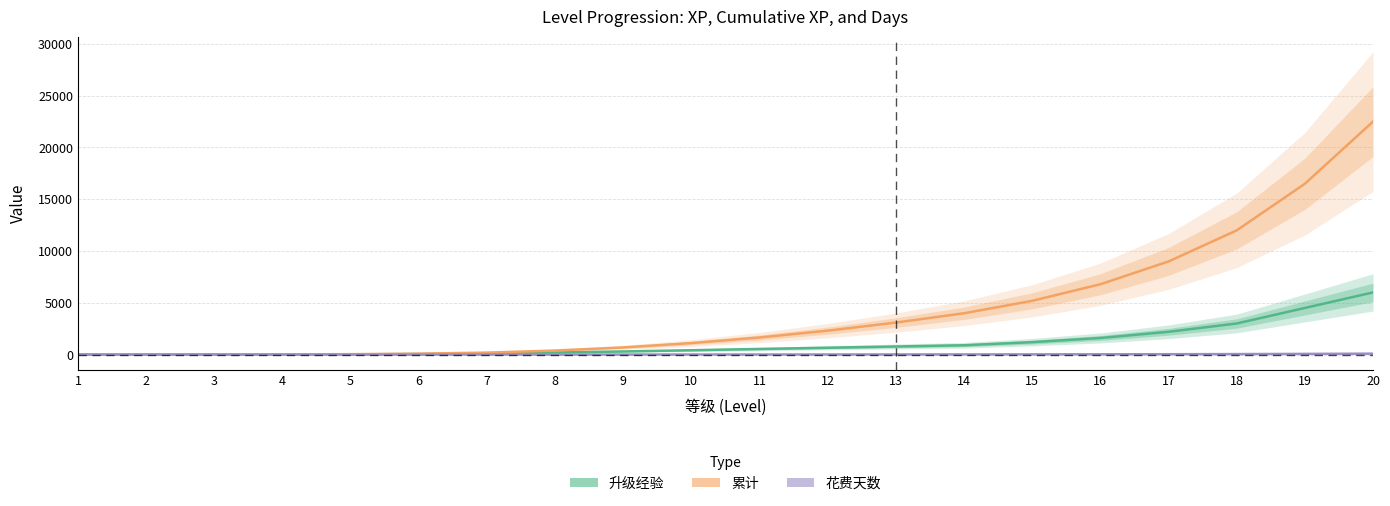

How many values in the 花费天数 series exceed 6?

10